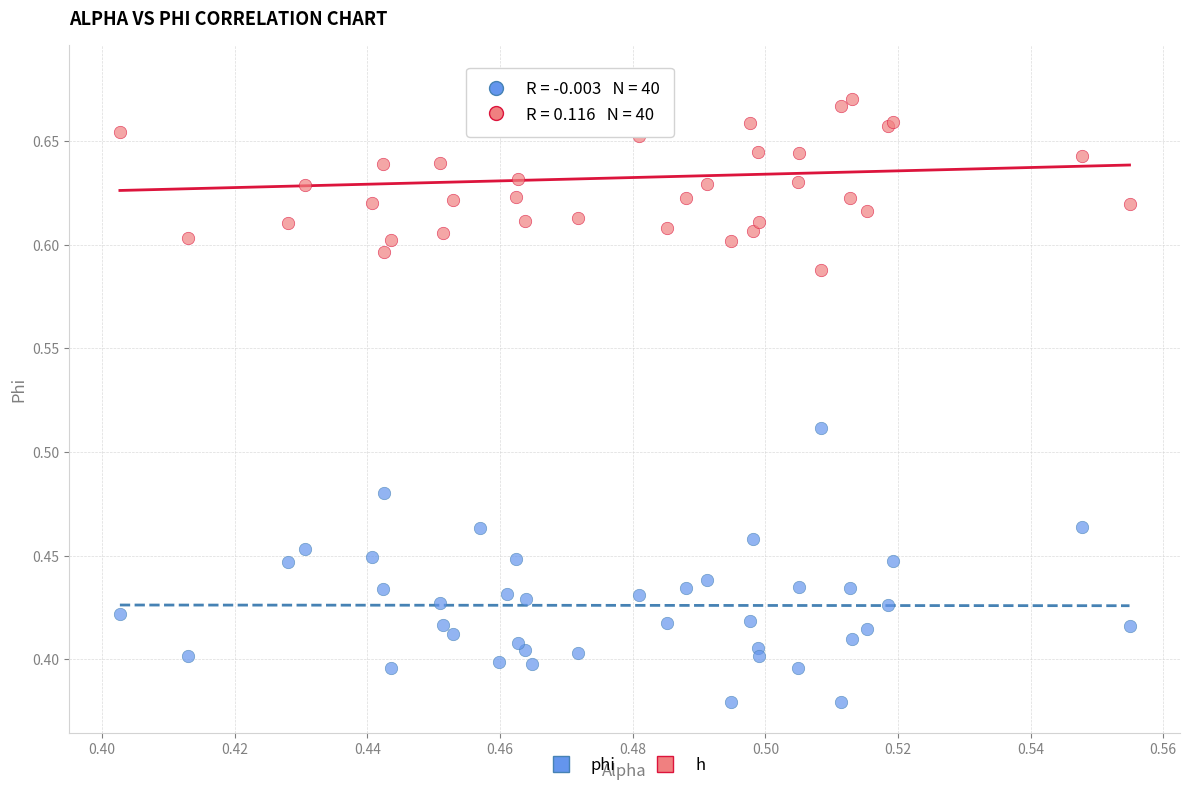

Which series contains the highest Y value?

h